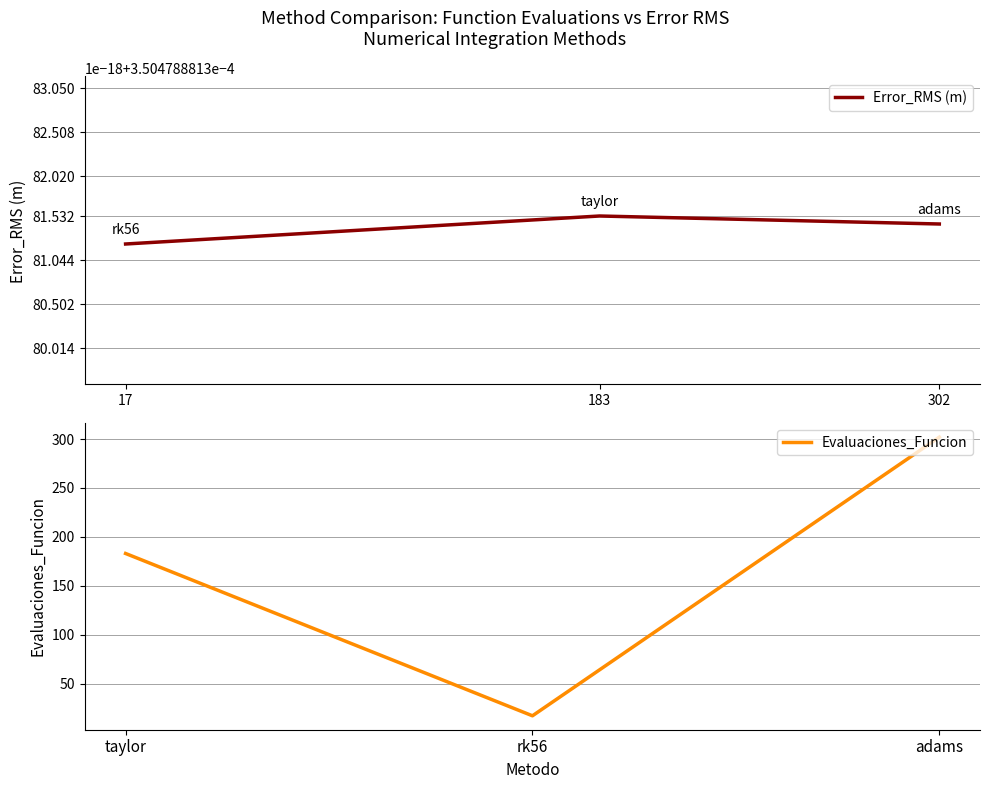

Reading left to right, transcribe all the data shown in this chart.

Error_RMS (m): 0.0	0.0	0.0
Evaluaciones_Funcion: 183.0	17.0	302.0